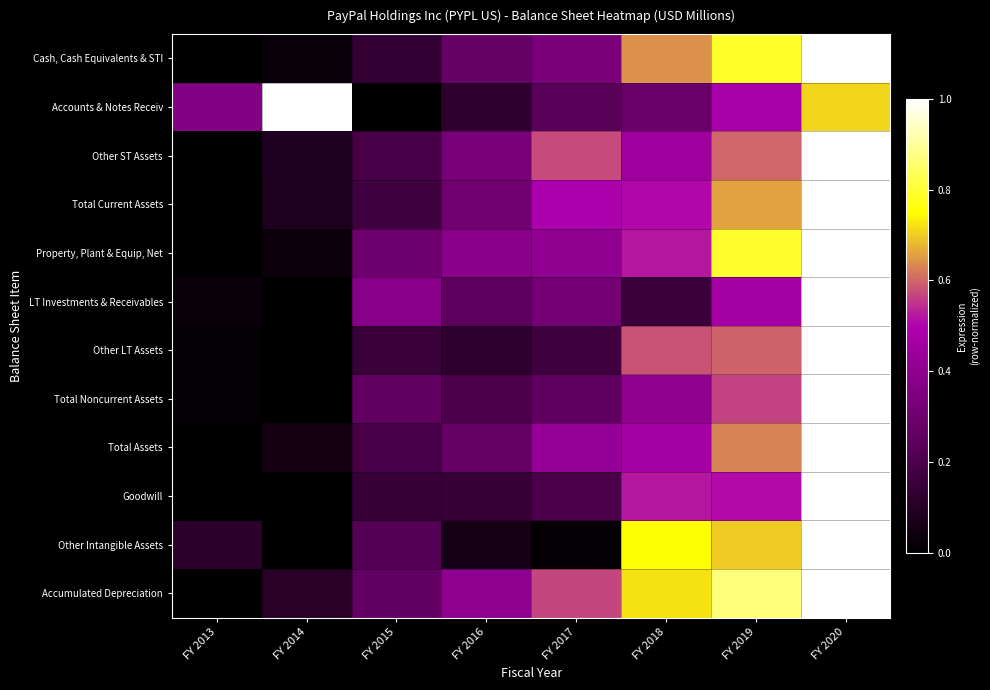

Which series has the widest spread of values?

Cash, Cash Equivalents & STI